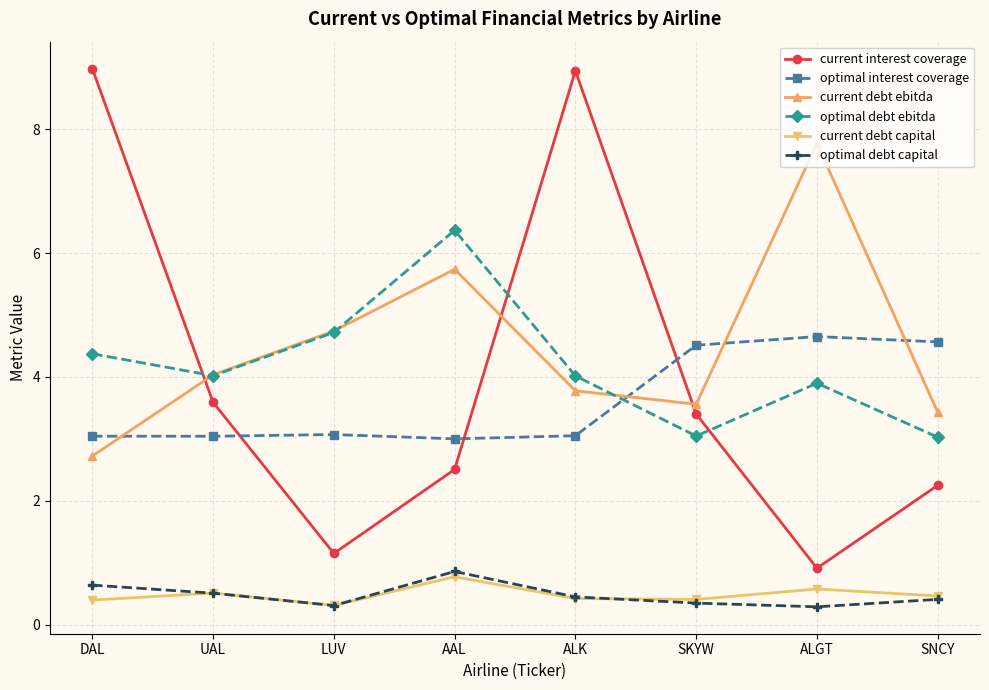

What is the total value across all series at DAL?

20.2